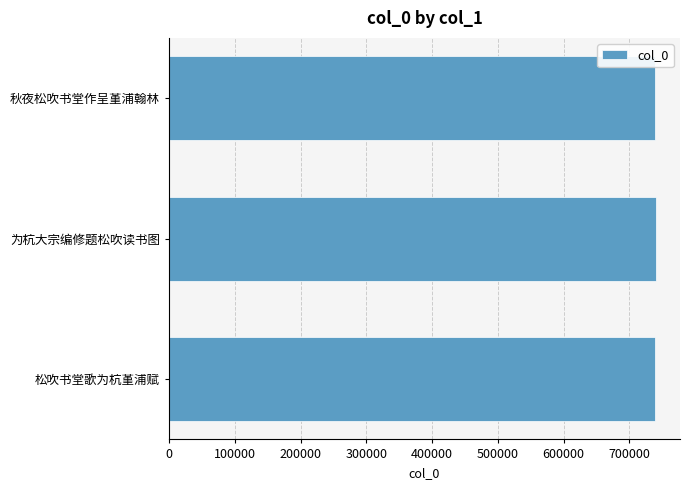

At which label is the value closest to 739602?

秋夜松吹书堂作呈堇浦翰林